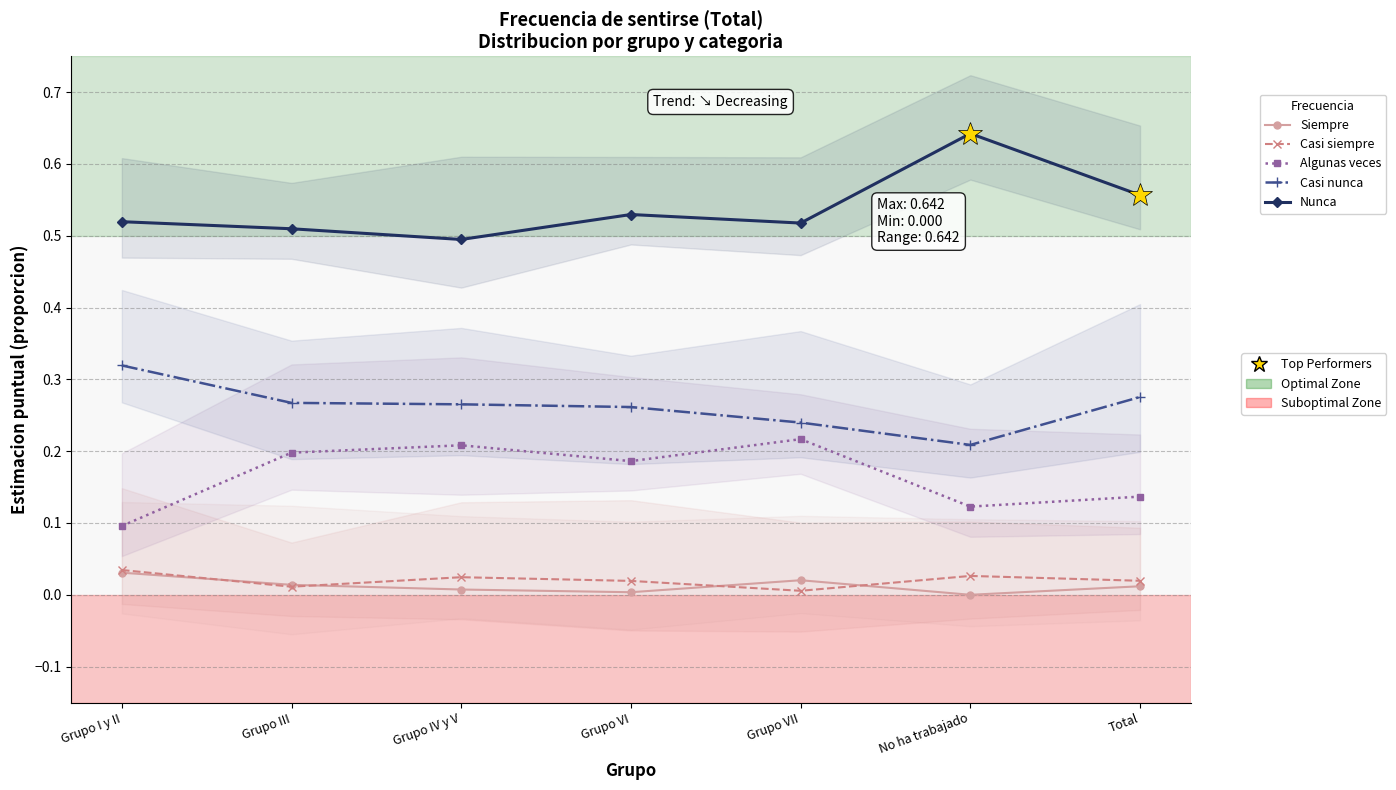

At No ha trabajado, list the series in order from largest to smallest.

Nunca, Casi nunca, Algunas veces, Casi siempre, Siempre